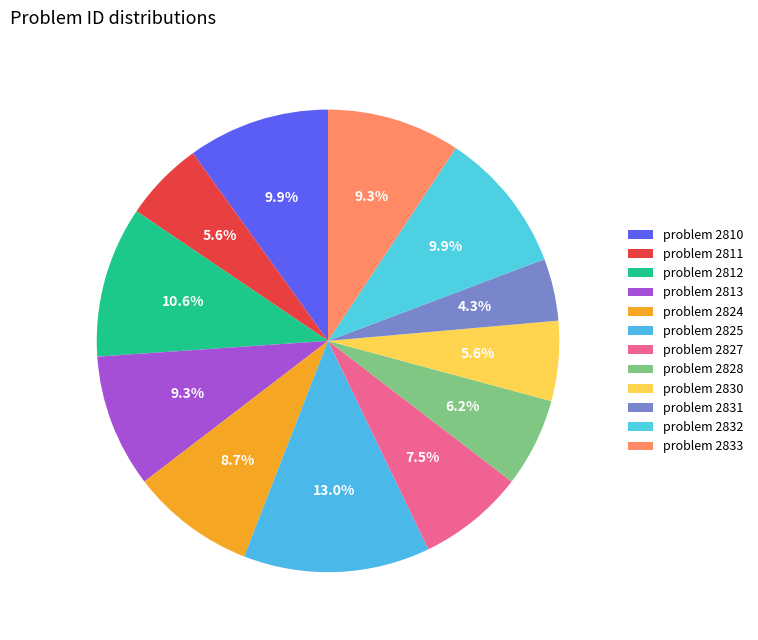

How many slices are in this pie chart?

12